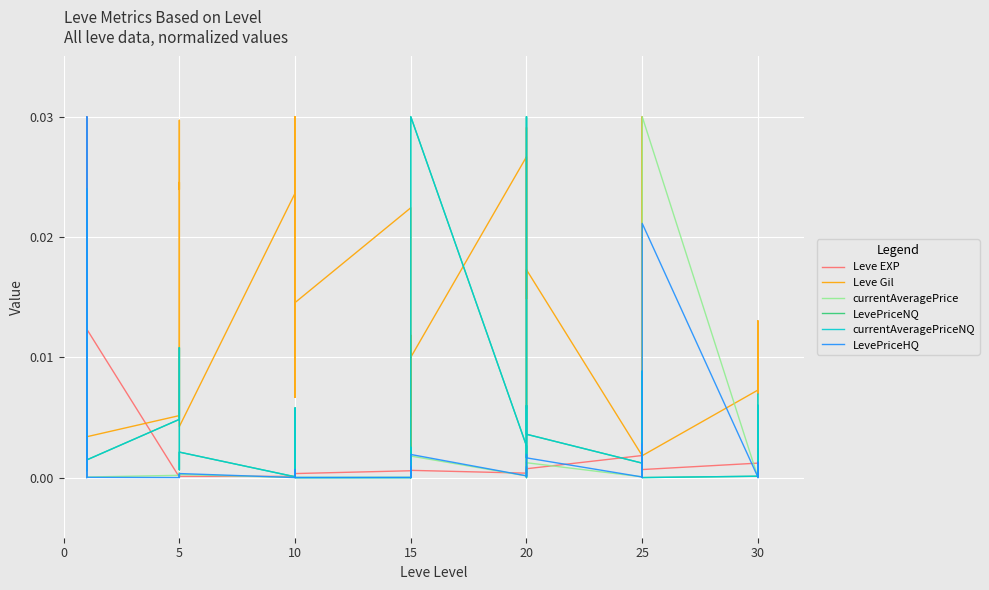

The currentAveragePriceNQ series shows 0.0 at 10. True or false?

True